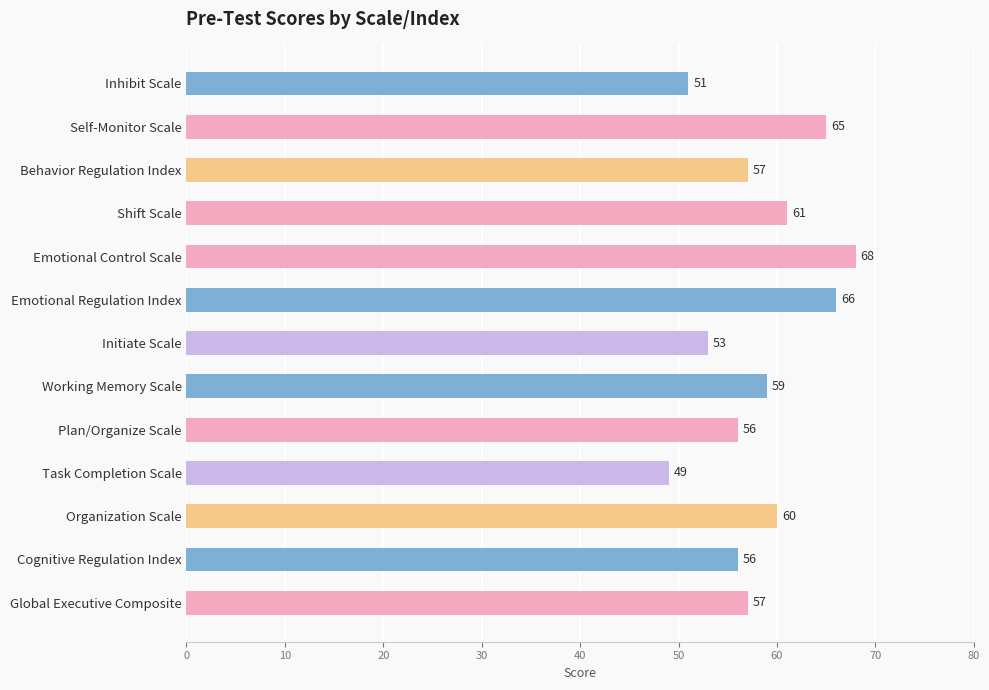

Count the number of categories in the chart.

13